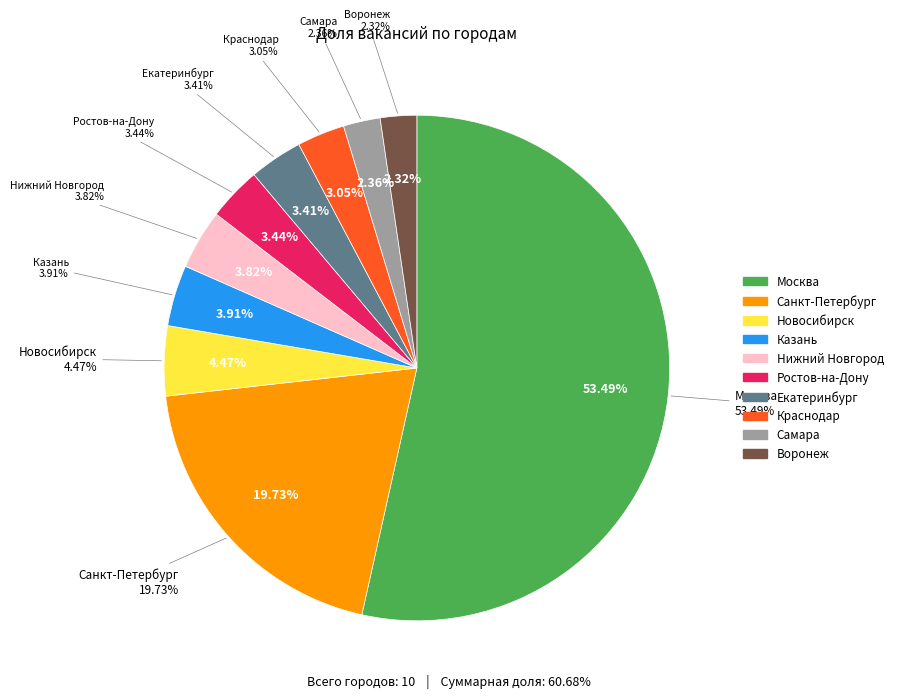

Which category has the biggest portion of the pie?

Москва